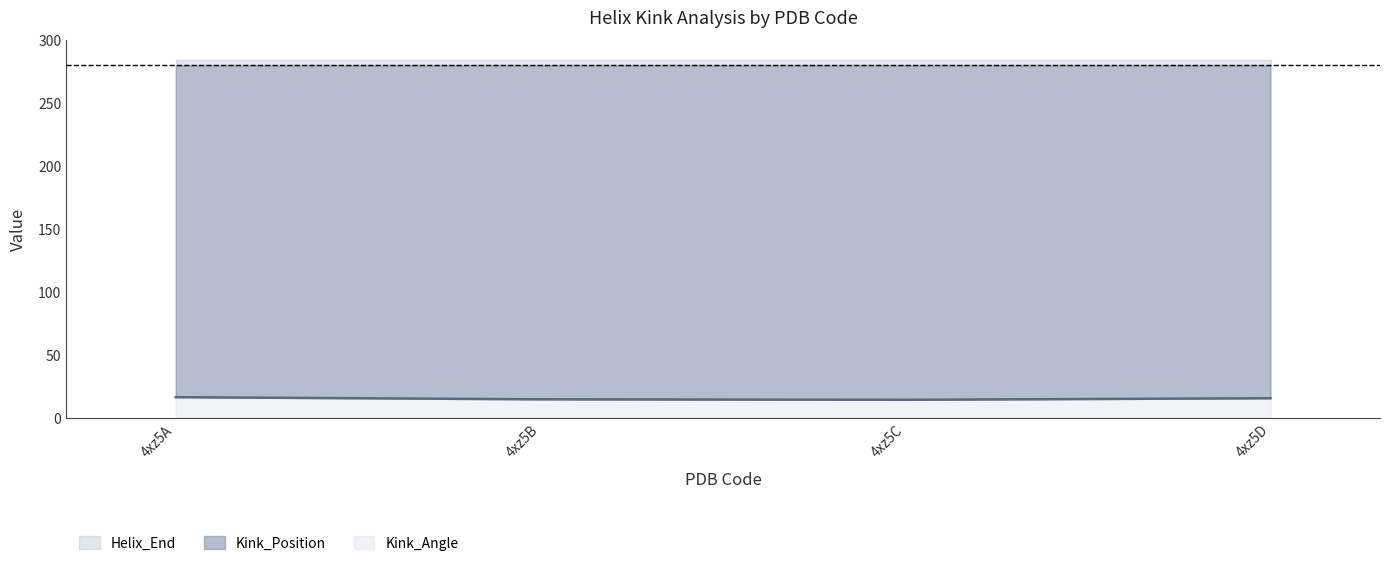

What is the maximum value shown in the chart?

284.0